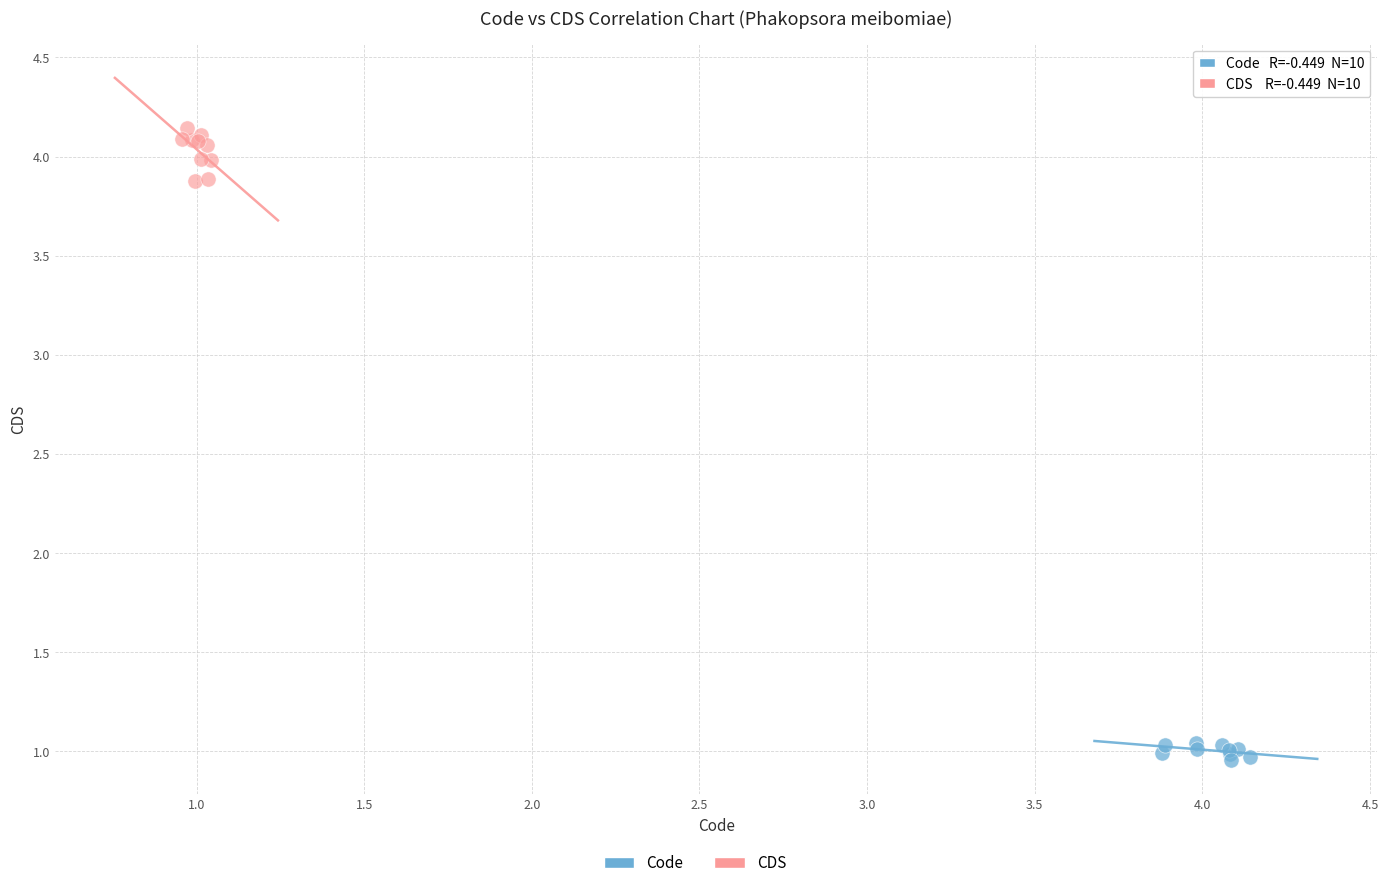

Which series contains the lowest Y value?

Code